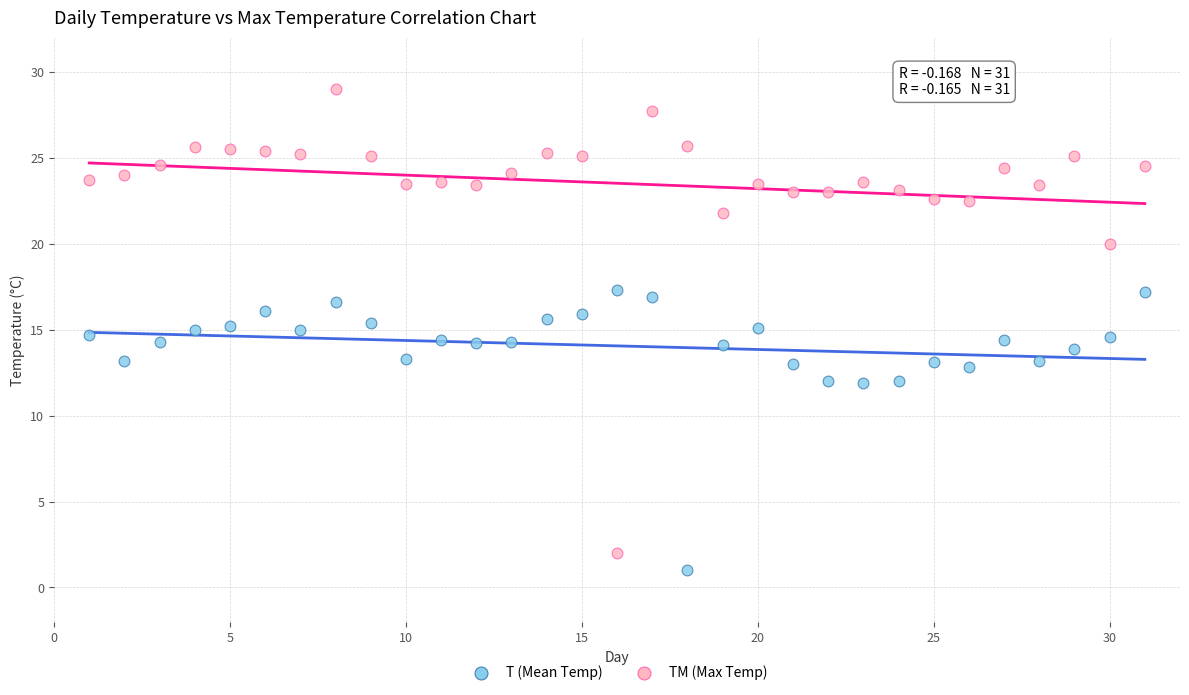

What is the X range (max minus min) for the scatter plot?

30.0